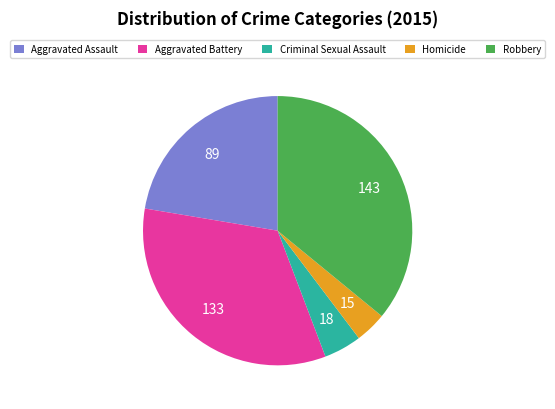

The Criminal Sexual Assault slice represents 5% of the pie. True or false?

True